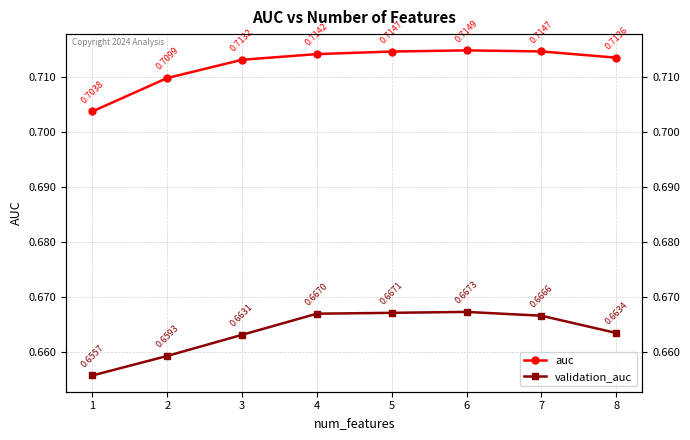

Reading left to right, extract all data points from this chart.

auc: 0.7	0.7	0.7	0.7	0.7	0.7	0.7	0.7
validation_auc: 0.7	0.7	0.7	0.7	0.7	0.7	0.7	0.7